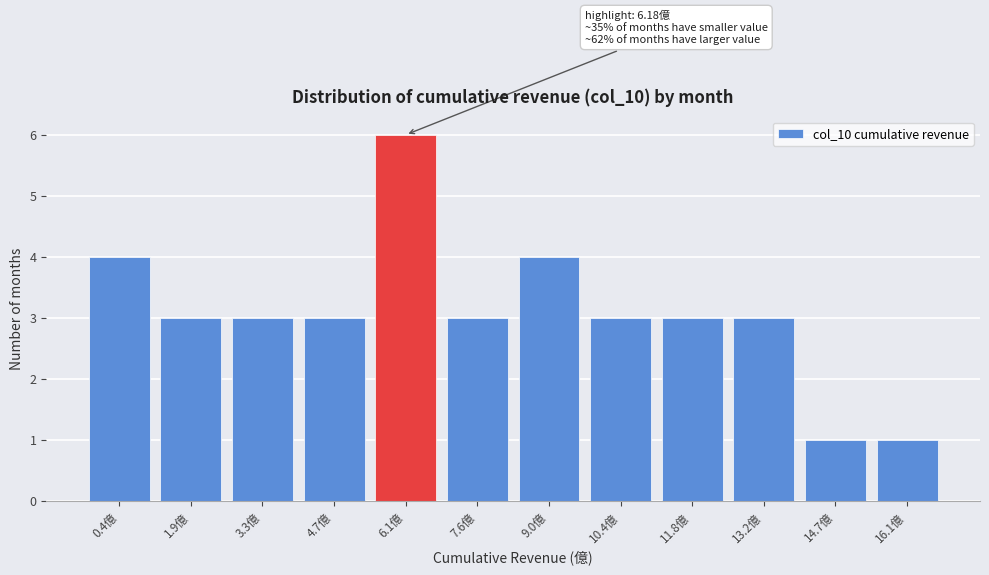

Reading left to right, what are all the values shown in this chart?

4	3	3	3	6	3	4	3	3	3	1	1